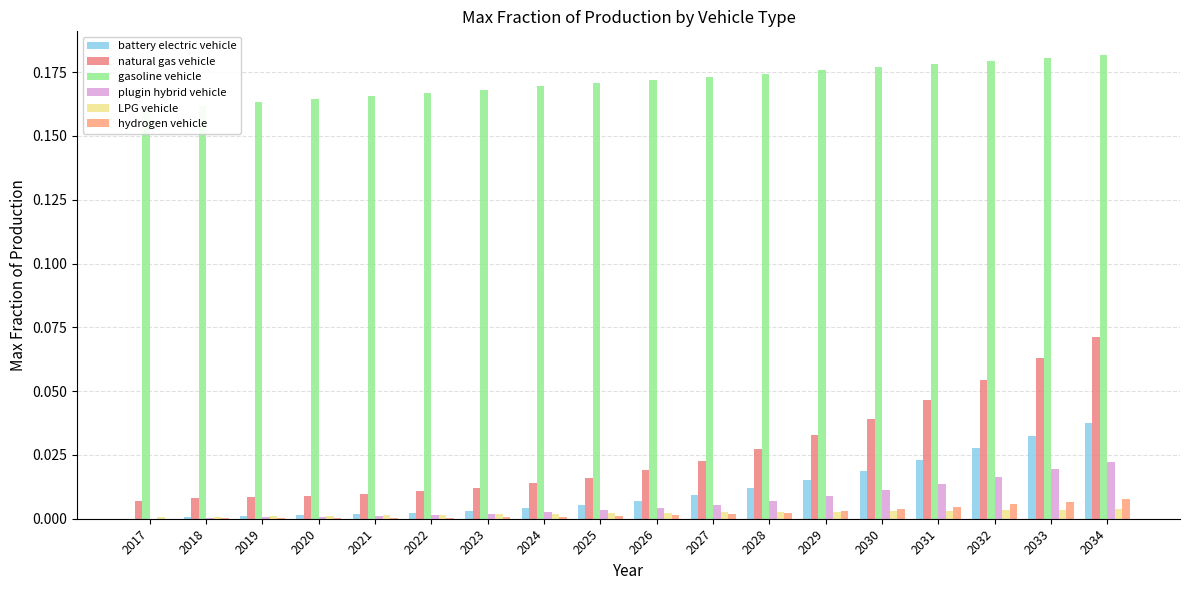

Reading right to left, what are all the values shown in this chart?

battery electric vehicle: 2034=0.0	2033=0.0	2032=0.0	2031=0.0	2030=0.0	2029=0.0	2028=0.0	2027=0.0	2026=0.0	2025=0.0	2024=0.0	2023=0.0	2022=0.0	2021=0.0	2020=0.0	2019=0.0	2018=0.0	2017=0.0
natural gas vehicle: 2034=0.1	2033=0.1	2032=0.1	2031=0.0	2030=0.0	2029=0.0	2028=0.0	2027=0.0	2026=0.0	2025=0.0	2024=0.0	2023=0.0	2022=0.0	2021=0.0	2020=0.0	2019=0.0	2018=0.0	2017=0.0
gasoline vehicle: 2034=0.2	2033=0.2	2032=0.2	2031=0.2	2030=0.2	2029=0.2	2028=0.2	2027=0.2	2026=0.2	2025=0.2	2024=0.2	2023=0.2	2022=0.2	2021=0.2	2020=0.2	2019=0.2	2018=0.2	2017=0.2
plugin hybrid vehicle: 2034=0.0	2033=0.0	2032=0.0	2031=0.0	2030=0.0	2029=0.0	2028=0.0	2027=0.0	2026=0.0	2025=0.0	2024=0.0	2023=0.0	2022=0.0	2021=0.0	2020=0.0	2019=0.0	2018=0.0	2017=0.0
LPG vehicle: 2034=0.0	2033=0.0	2032=0.0	2031=0.0	2030=0.0	2029=0.0	2028=0.0	2027=0.0	2026=0.0	2025=0.0	2024=0.0	2023=0.0	2022=0.0	2021=0.0	2020=0.0	2019=0.0	2018=0.0	2017=0.0
hydrogen vehicle: 2034=0.0	2033=0.0	2032=0.0	2031=0.0	2030=0.0	2029=0.0	2028=0.0	2027=0.0	2026=0.0	2025=0.0	2024=0.0	2023=0.0	2022=0.0	2021=0.0	2020=0.0	2019=0.0	2018=0.0	2017=0.0